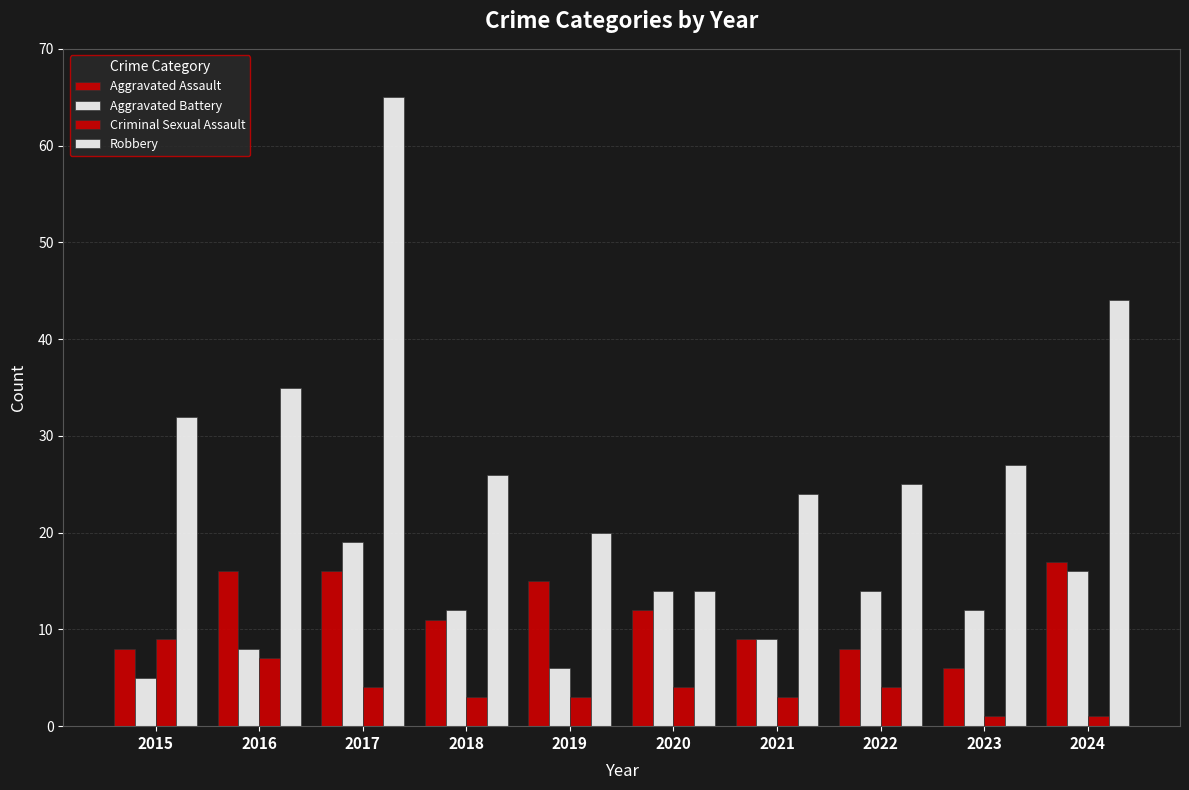

Are the bars horizontal?

No